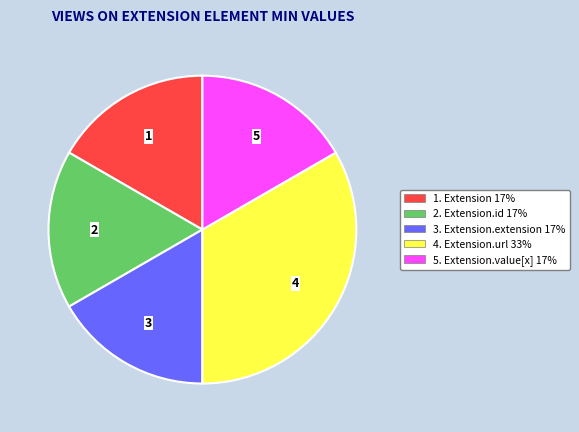

Which slice is the largest?

4. Extension.url 33%